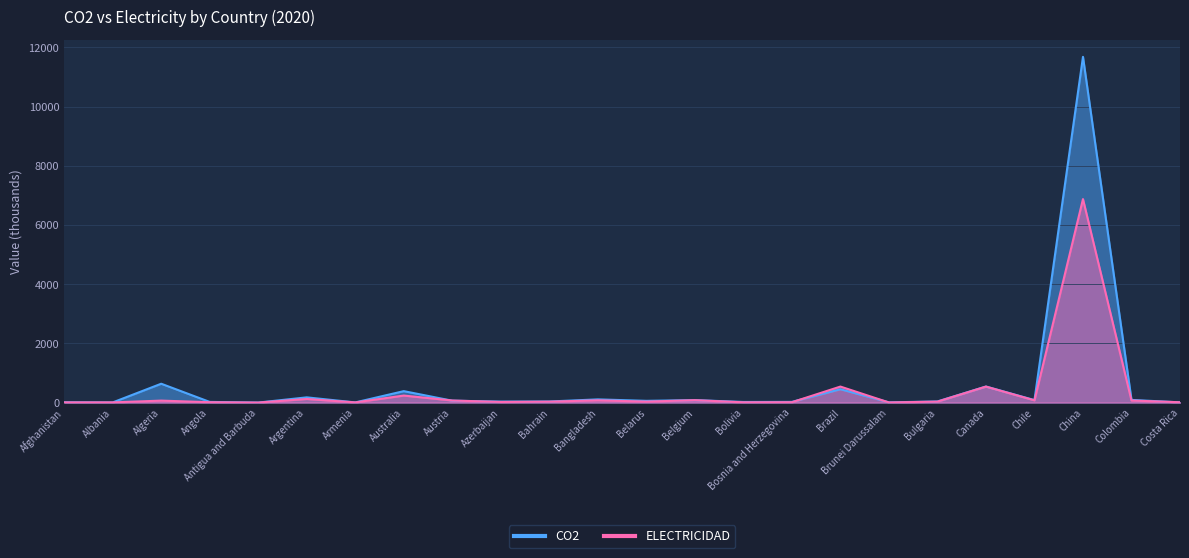

What is the greatest value displayed?

11680.4